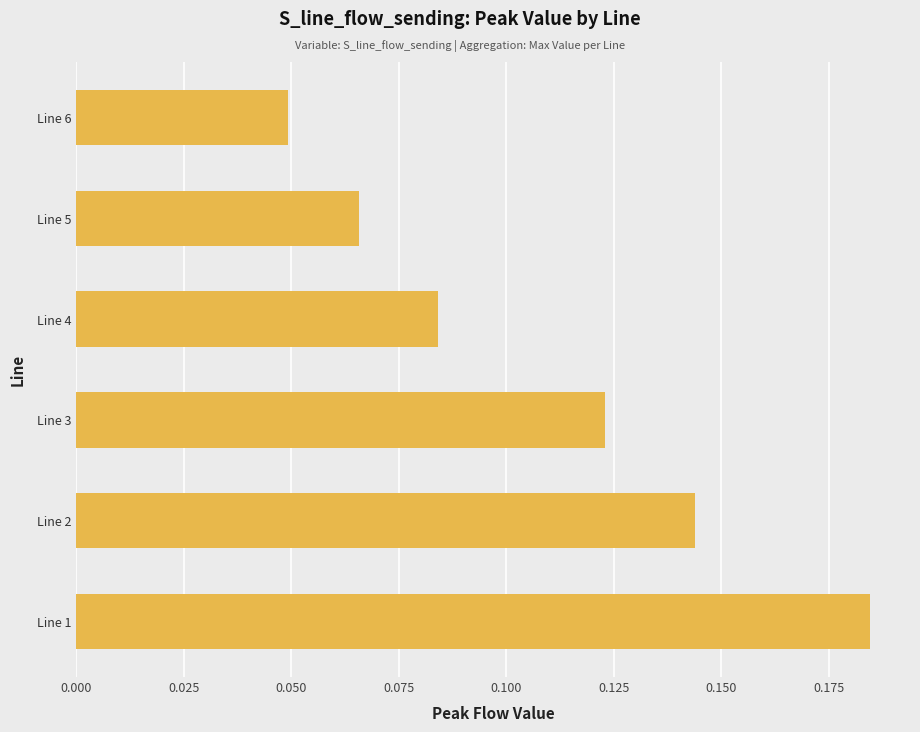

Between Line 1 and Line 3, which is larger?

Line 1